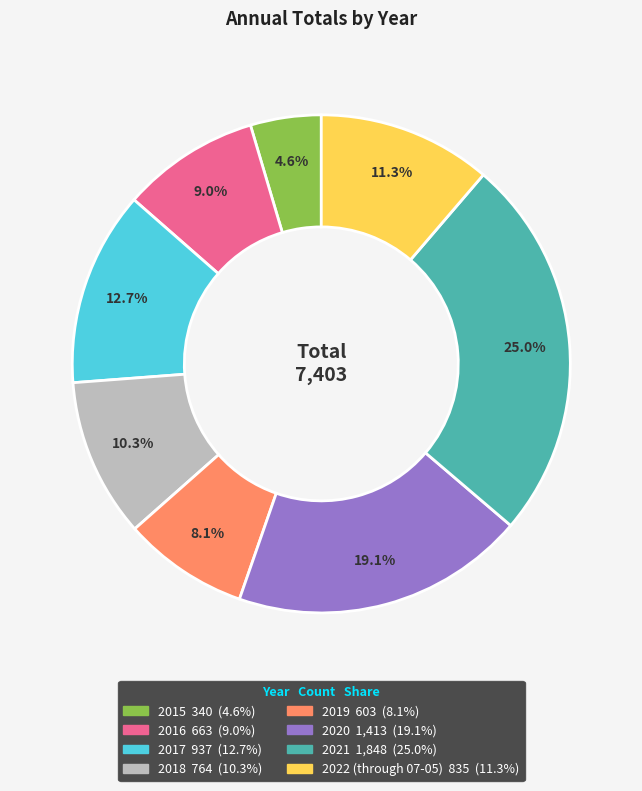

To the nearest percent, what percentage of the pie is 2021?

25%